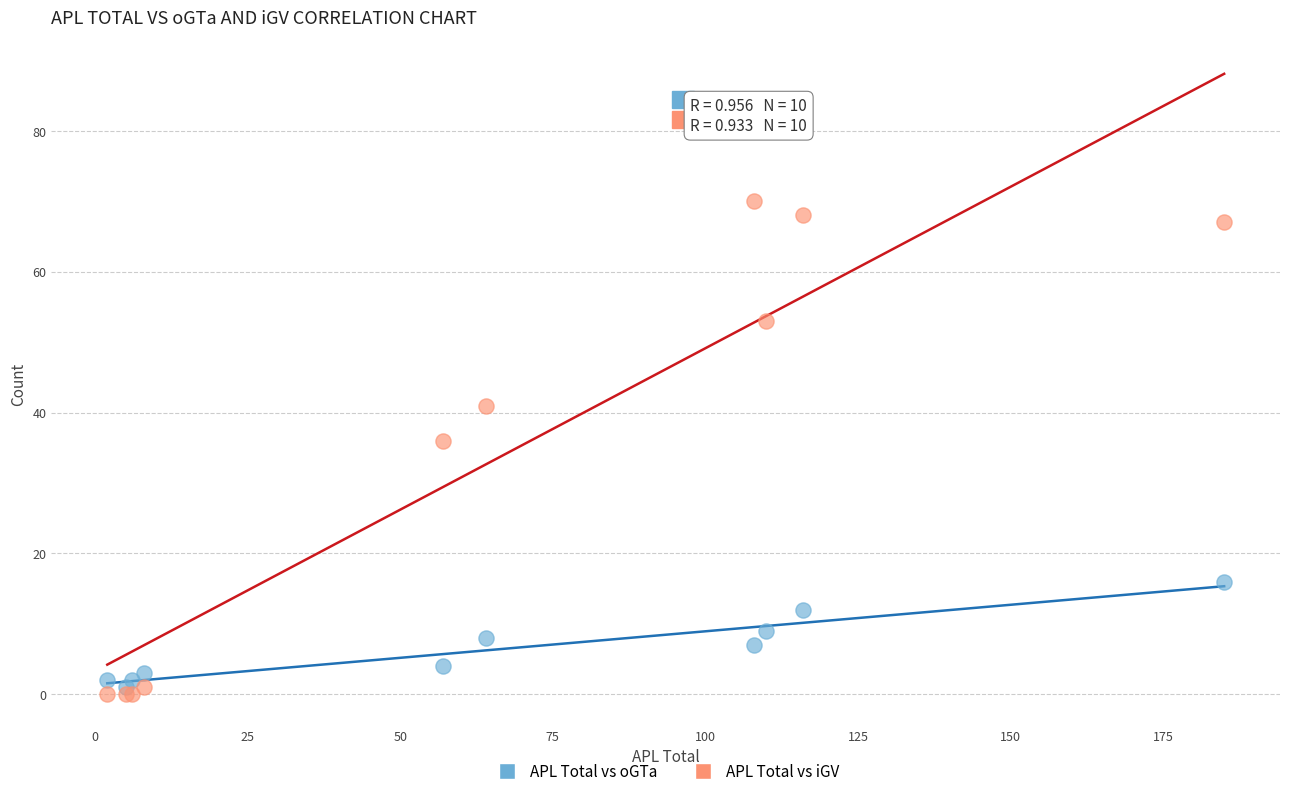

Which series has the widest spread of Y values?

APL Total vs iGV